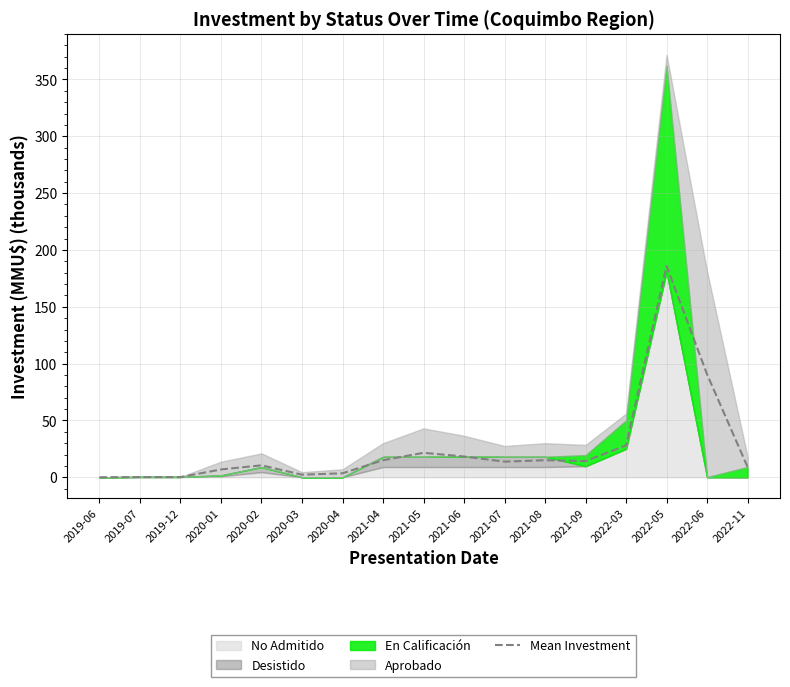

At which label does Mean Investment reach its peak?

2022-05